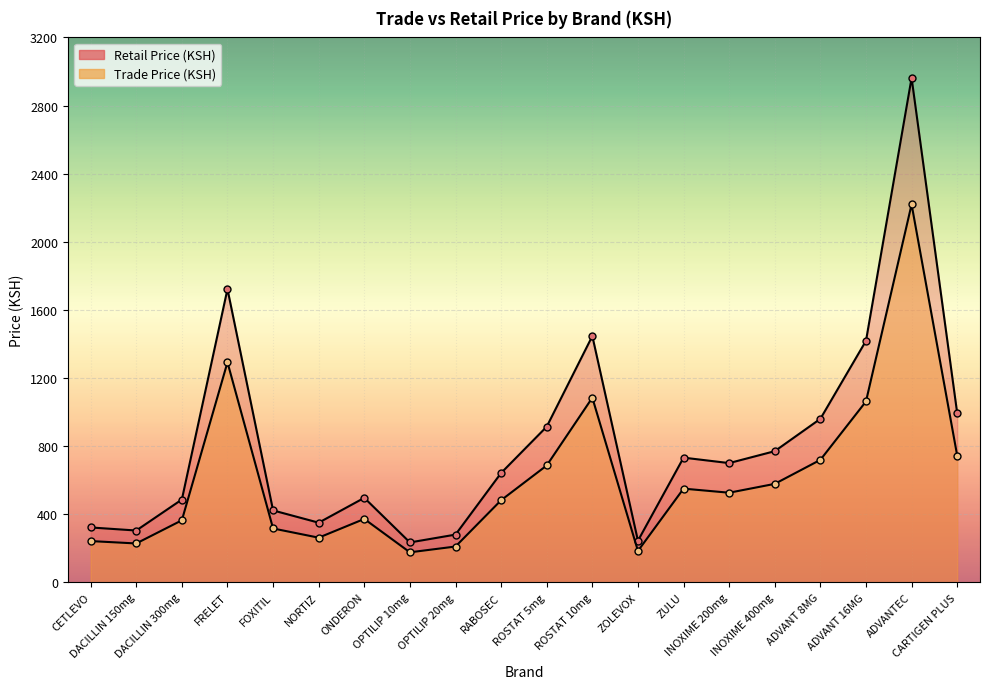

How many interior local peaks does the Retail Price (KSH) series have?

5